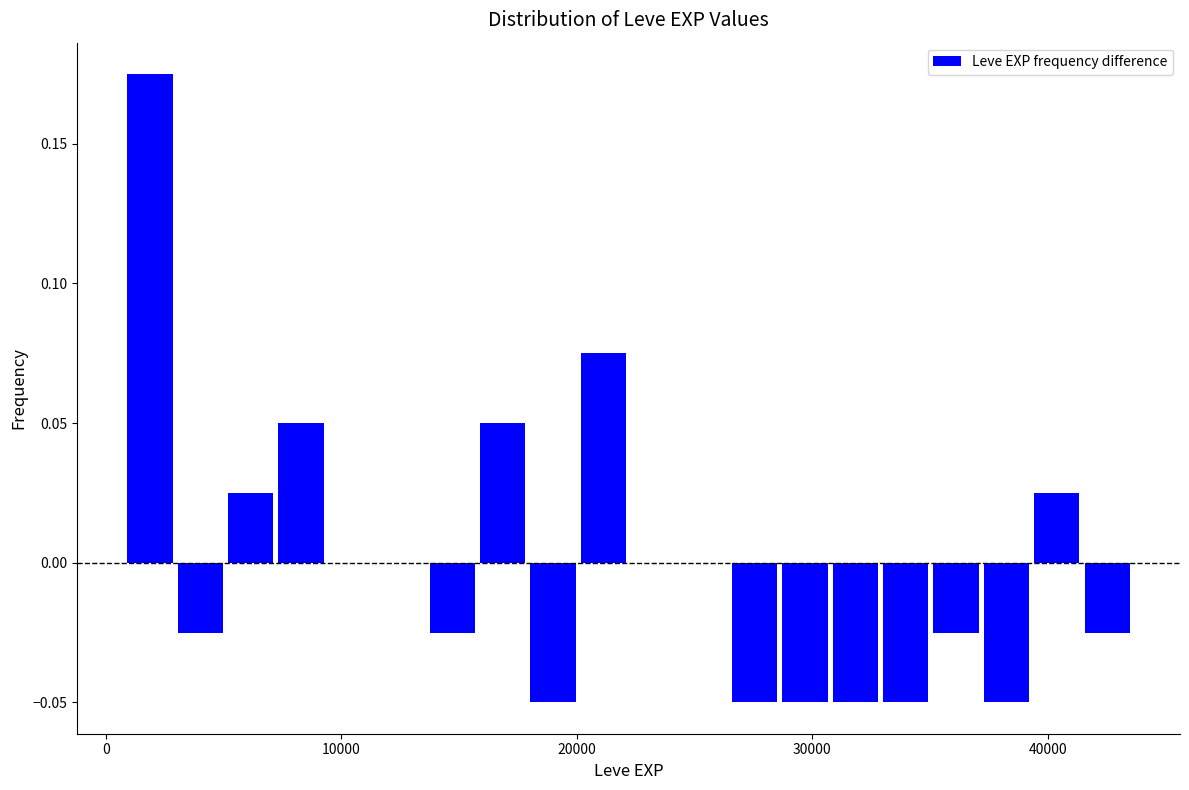

Read against the x-axis, roughly where is the centre of the tallest bar?

2000